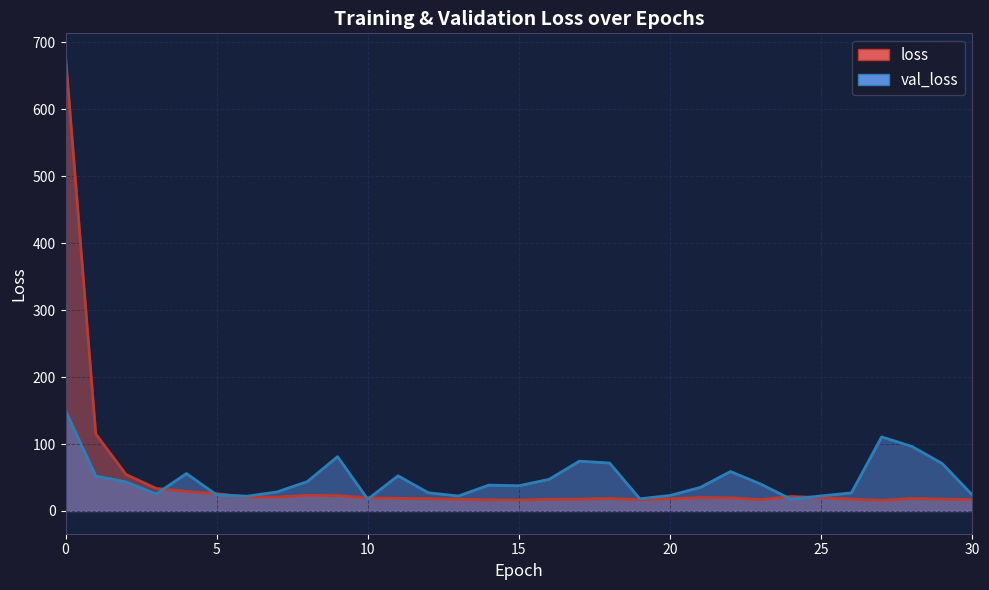

In loss, how many points are lower than both neighbors (excluding endpoints)?

5